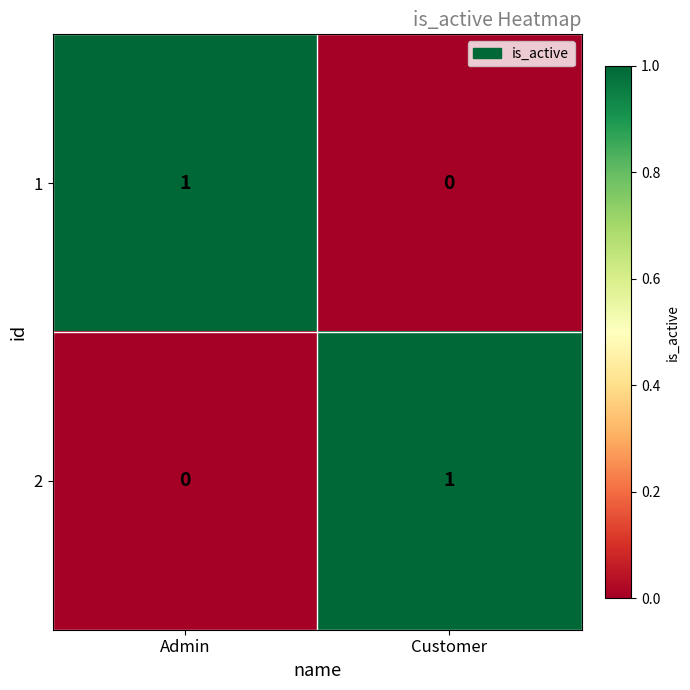

What is the spread (max minus min) of values at Customer?

1